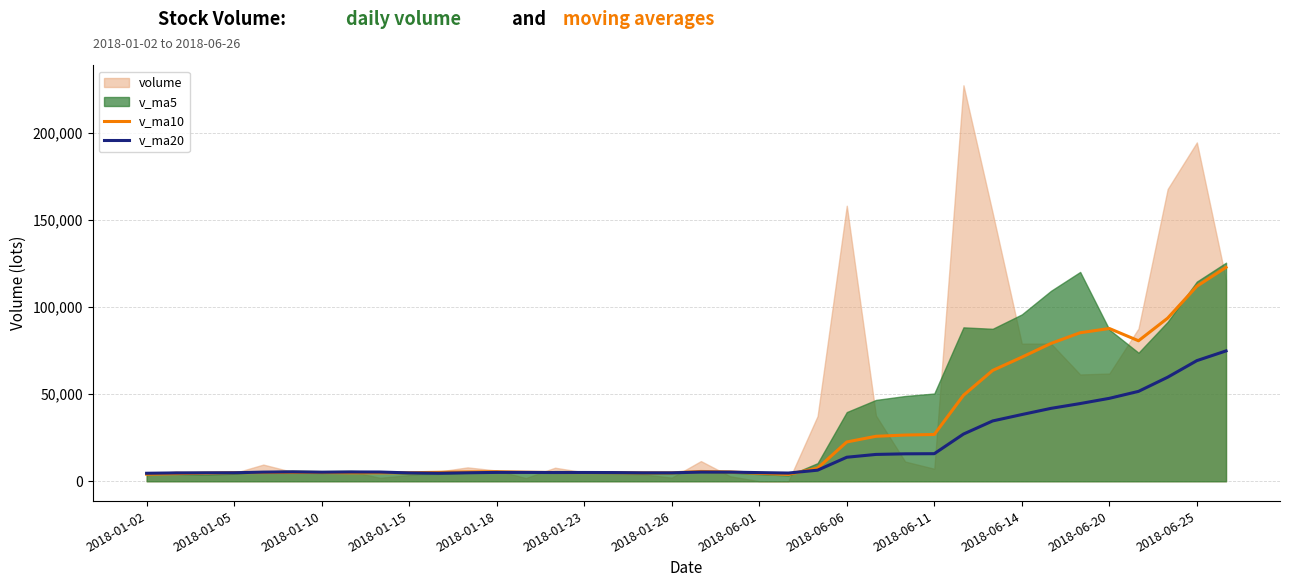

Does the chart have visible grid lines?

Yes